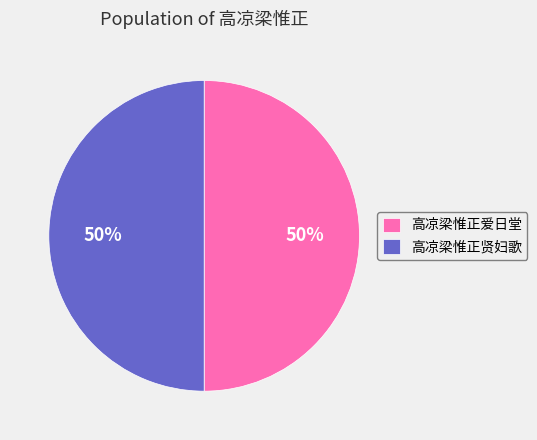

To the nearest percent, what portion does 高凉梁惟正爱日堂 represent?

50%